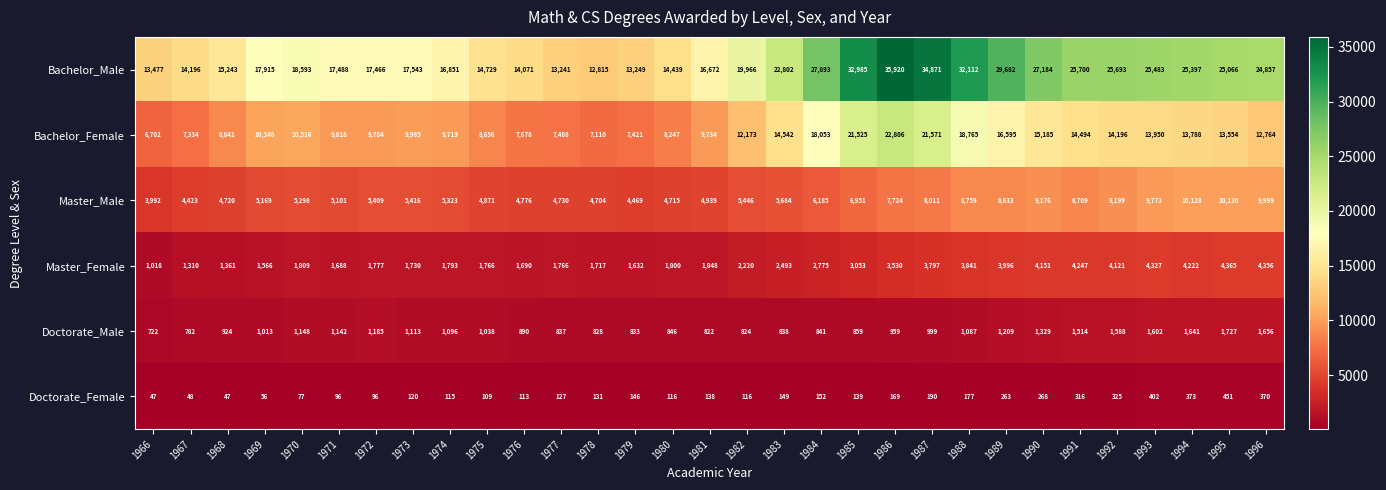

At how many categories does at least one series exceed 28279?

5